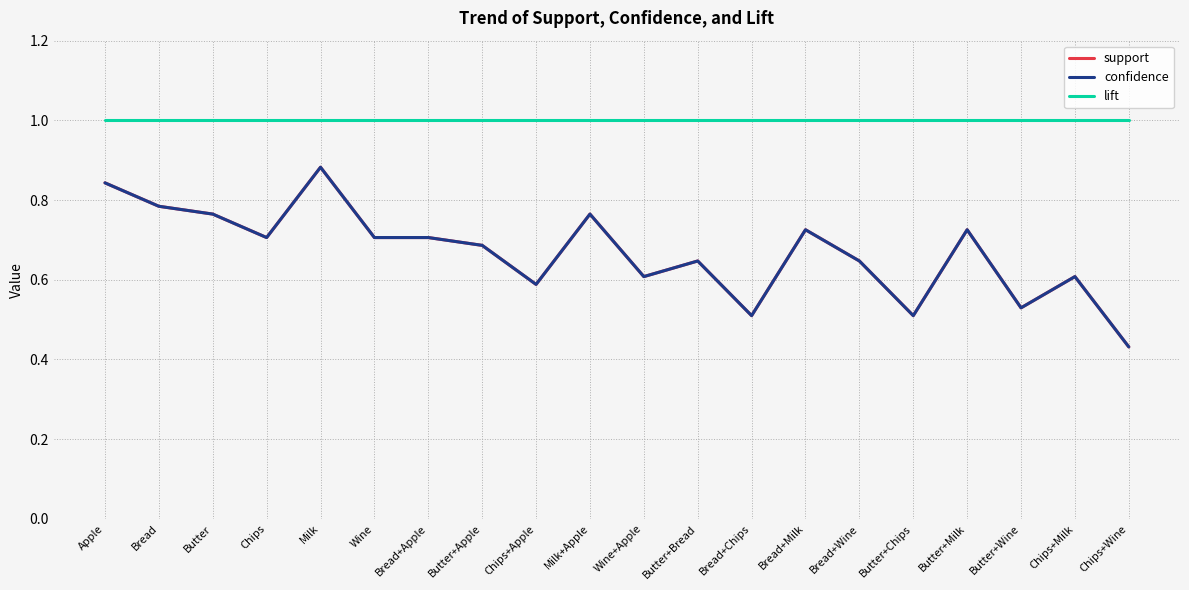

What is the label of the 20th point from the left?

Chips+Wine